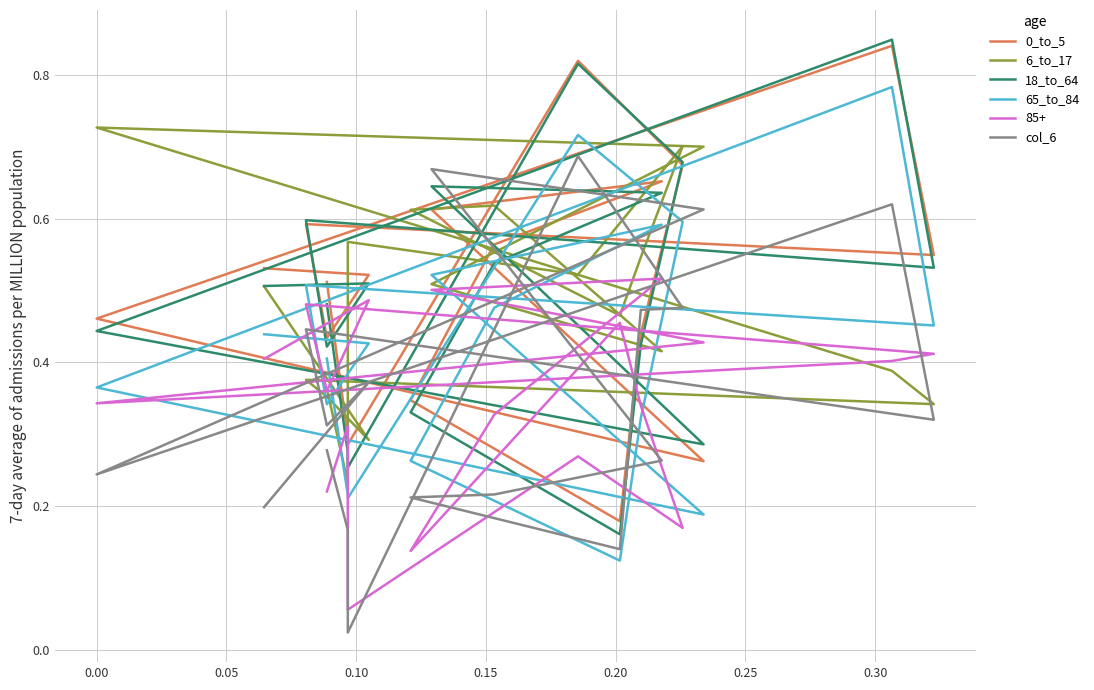

True or false: 18_to_64 and 6_to_17 intersect in this chart.

True